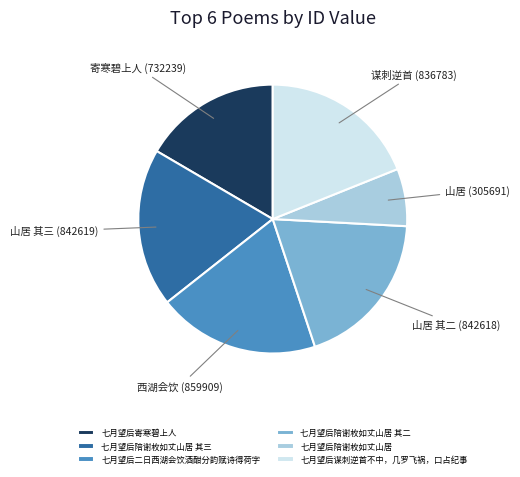

Which slice is the smallest?

七月望后陪谢枚如丈山居